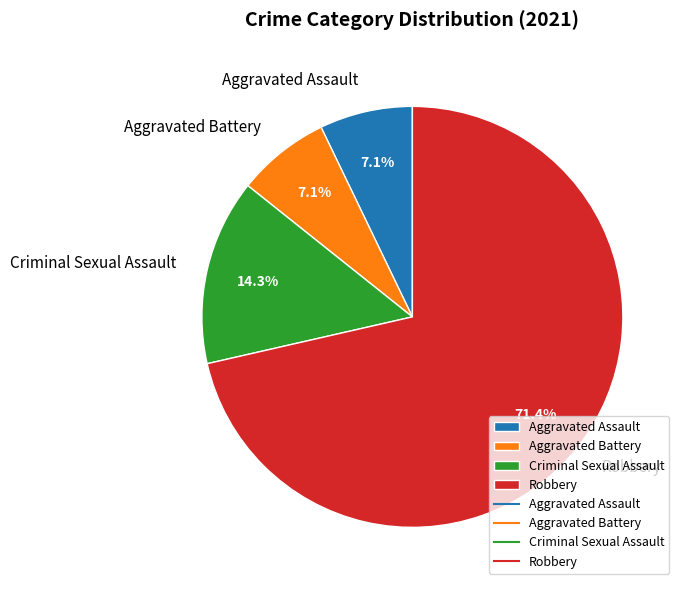

Do Robbery and Aggravated Battery together represent more than half of the pie?

Yes